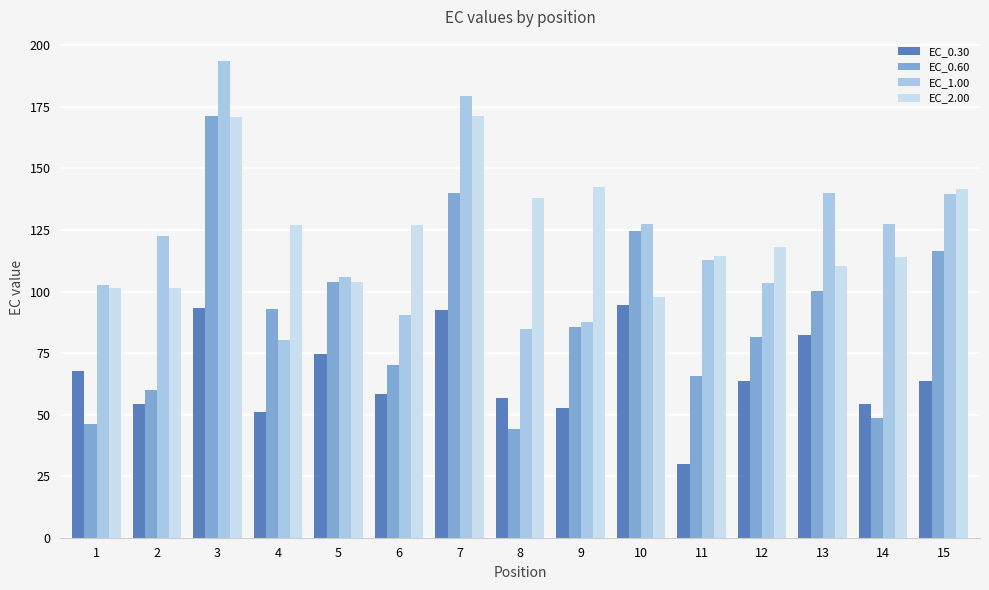

Rank the series at 6 from highest to lowest value.

EC_2.00, EC_1.00, EC_0.60, EC_0.30